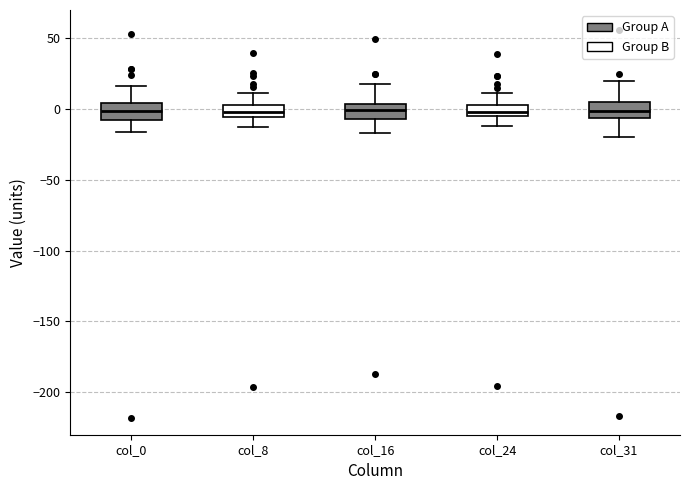

Reading left to right, transcribe this box plot: for each box, give where its median line is, the range the box spans, and where its two whiskers end, as read against the y-axis. The values are not printed on the chart, so give them approximately, as read against the axis.

col_0: median 0, box -5 to 5, whiskers -15 to 15
col_8: median 0, box -5 to 5, whiskers -15 to 10
col_16: median 0, box -5 to 5, whiskers -15 to 20
col_24: median 0, box -5 to 5, whiskers -10 to 10
col_31: median 0, box -5 to 5, whiskers -20 to 20